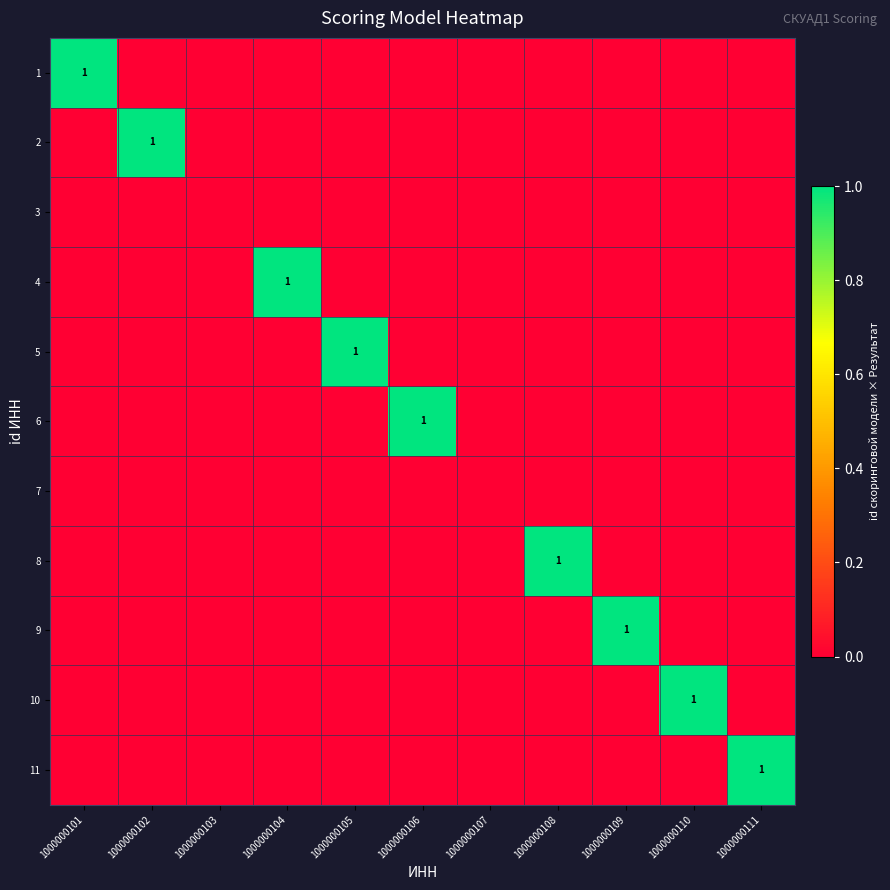

Which category has the highest value across all series?

1000000101